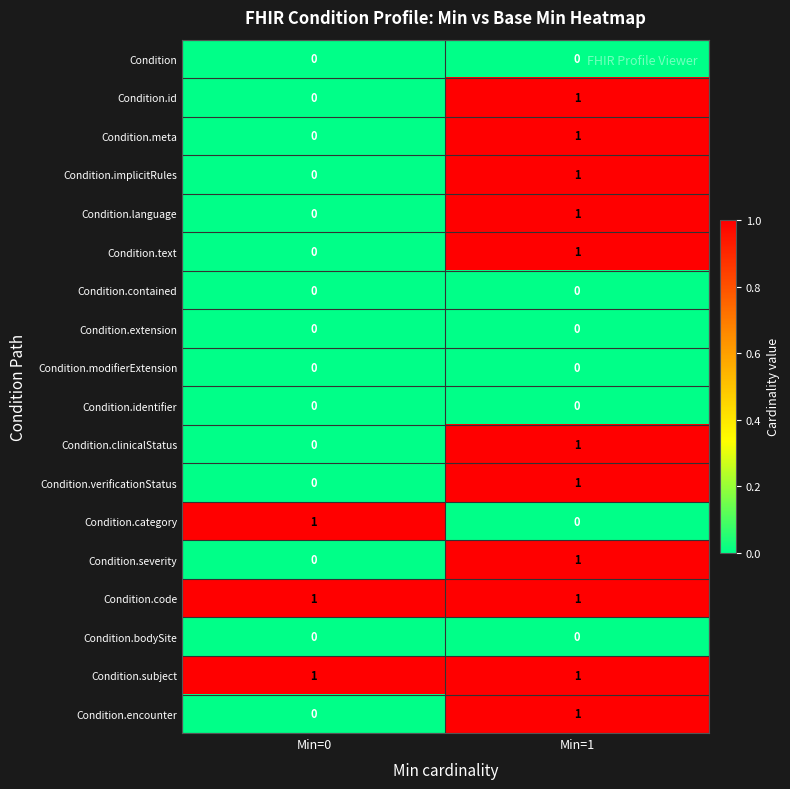

List the labels in order of Condition.clinicalStatus value, smallest first.

Min=0, Min=1